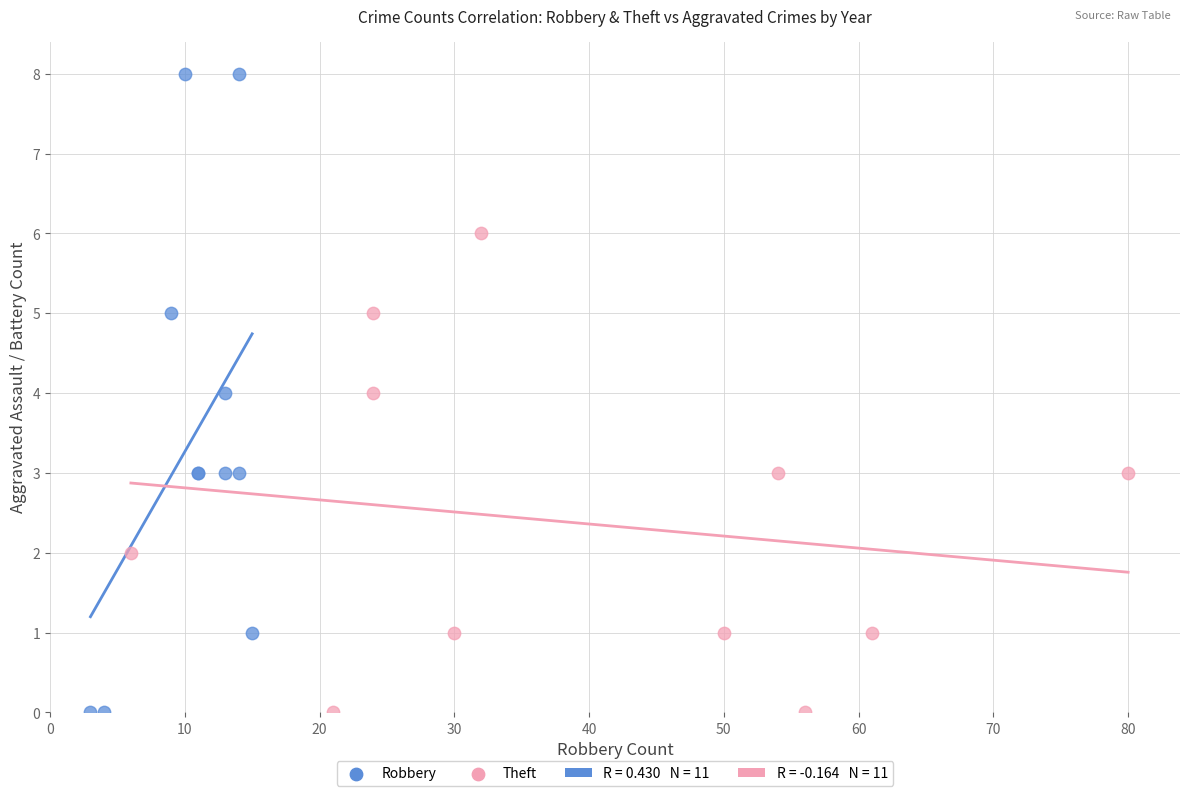

Which series has the widest spread of Y values?

Robbery